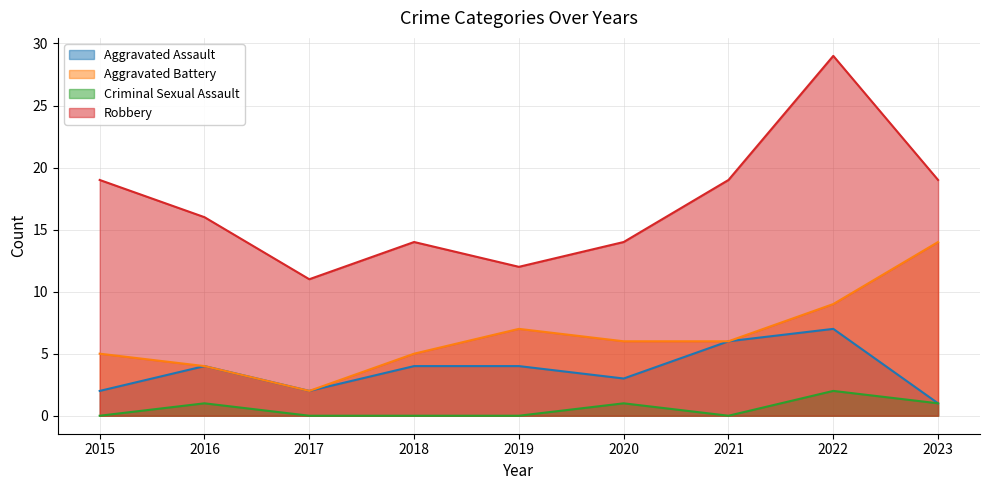

Rank the series by their average value, from lowest to highest.

Criminal Sexual Assault, Aggravated Assault, Aggravated Battery, Robbery